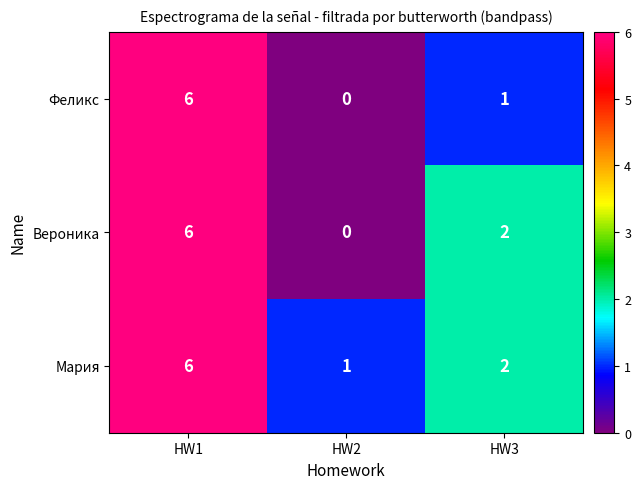

Which category has the highest value in the Вероника series?

HW1